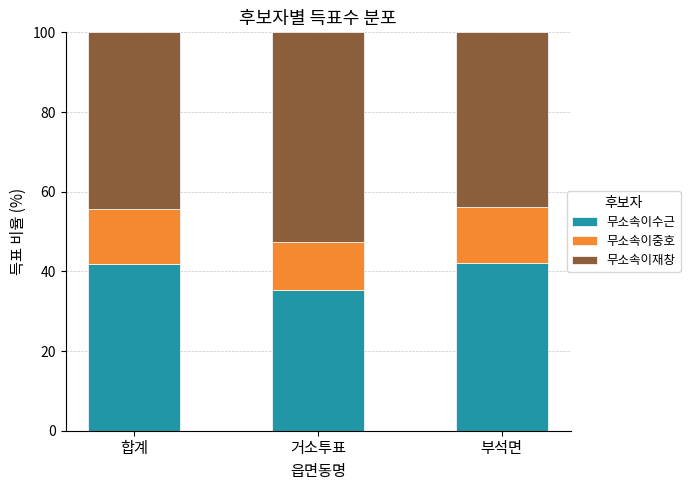

What is the total value across all series at 합계?

100.0